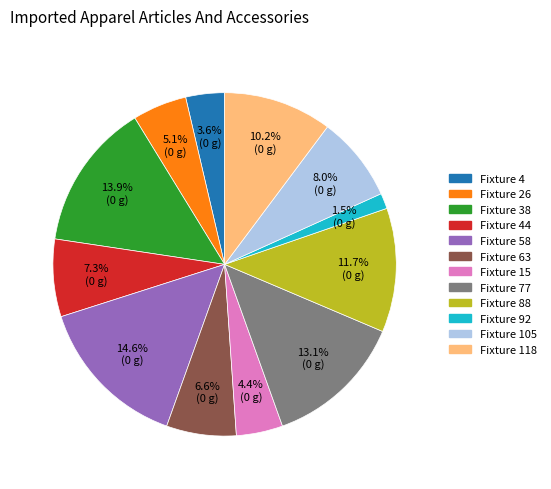

Is there a majority slice in this chart?

No